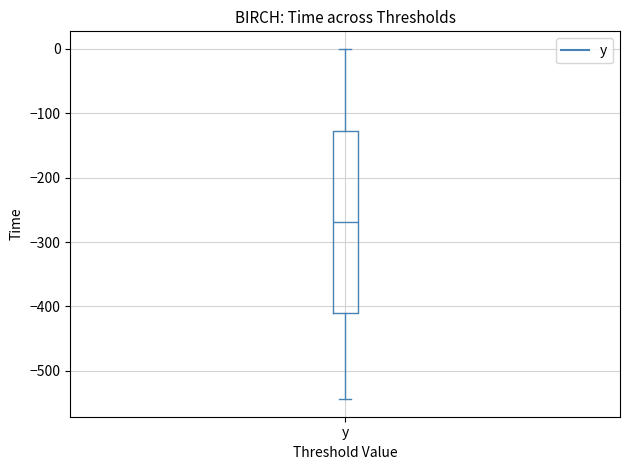

Where is the lower edge of the box for y on the y-axis? The values are not printed on the chart, so give them approximately, as read against the axis.

-410